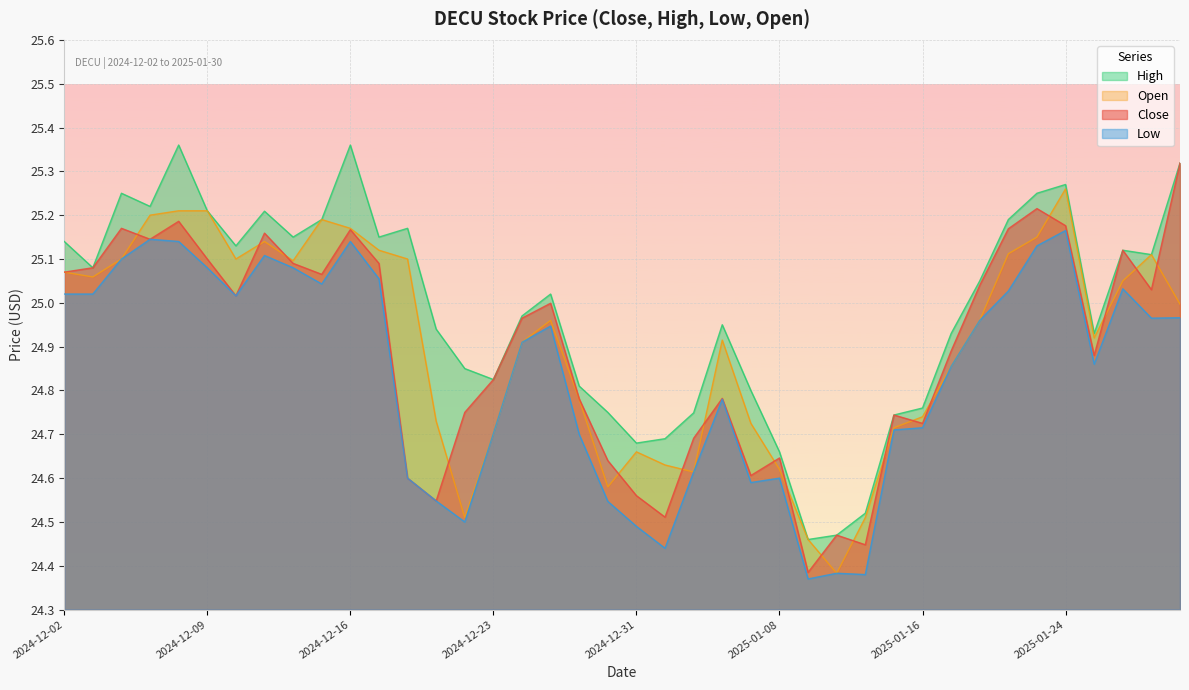

Where is the first local minimum for Low?

2024-12-10